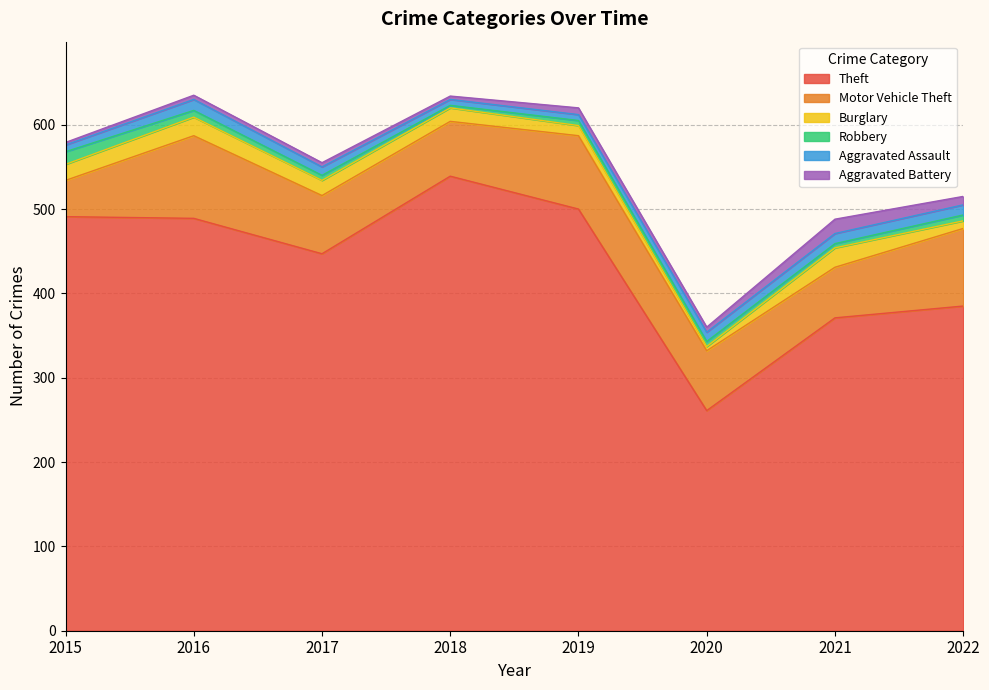

In Theft, how many points are higher than both neighbors (excluding endpoints)?

1